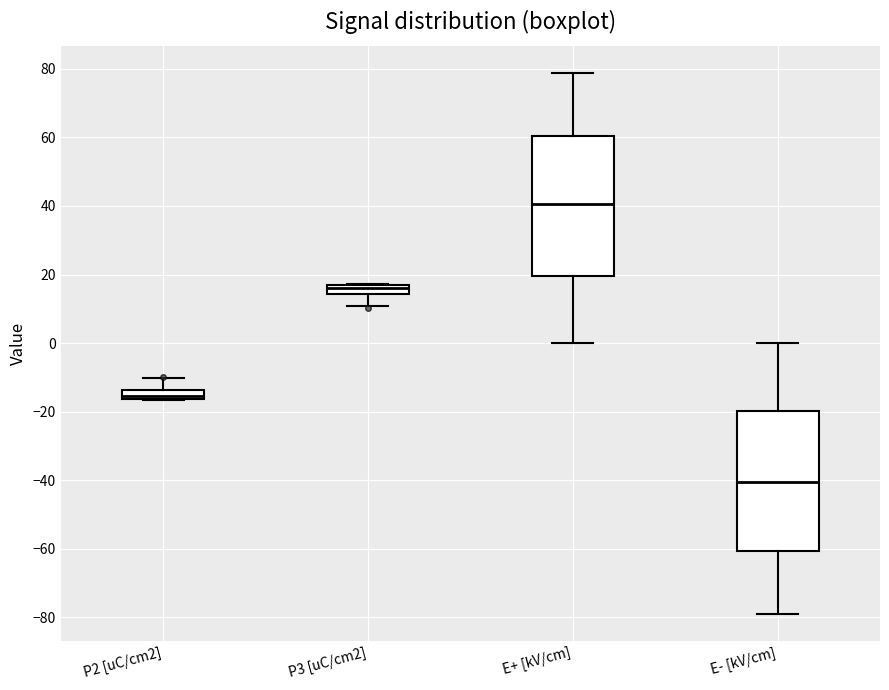

Where does the upper whisker of the box for P2 [uC/cm2] end on the y-axis? The values are not printed on the chart, so give them approximately, as read against the axis.

-10